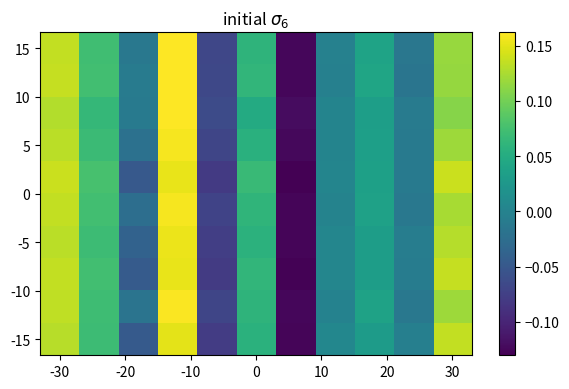

At how many categories does at least one series exceed 0?

7